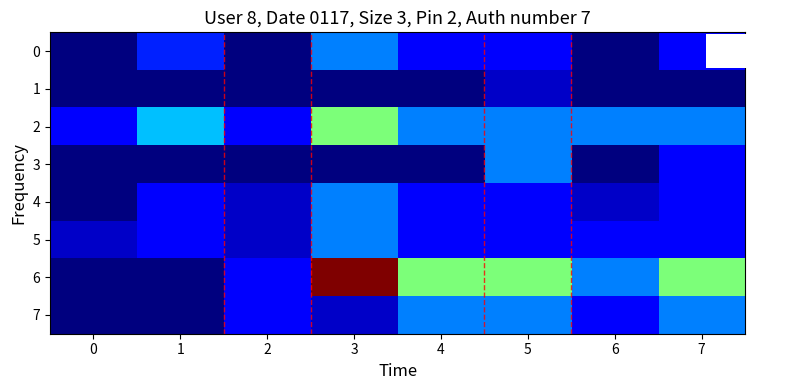

Which series has the largest range (max minus min)?

6